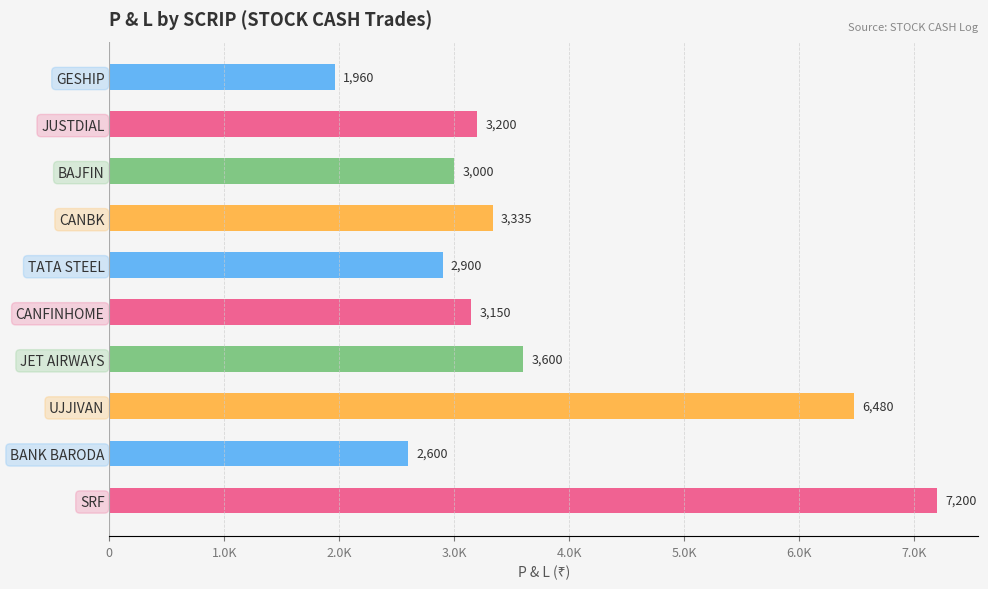

Does the chart contain any negative values?

No